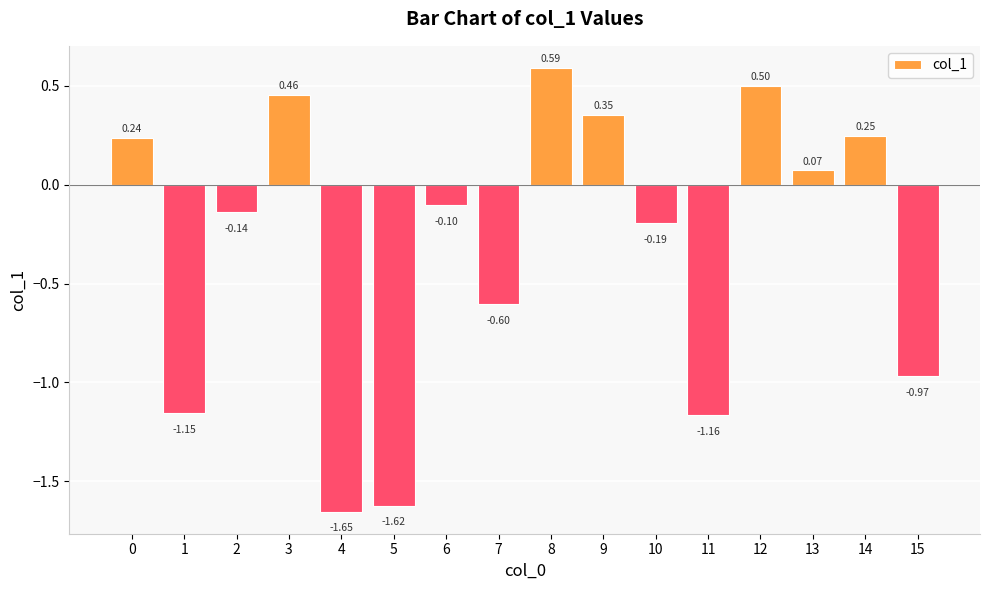

List the labels in order of value, largest first.

8, 12, 3, 9, 14, 0, 13, 6, 2, 10, 7, 15, 1, 11, 5, 4